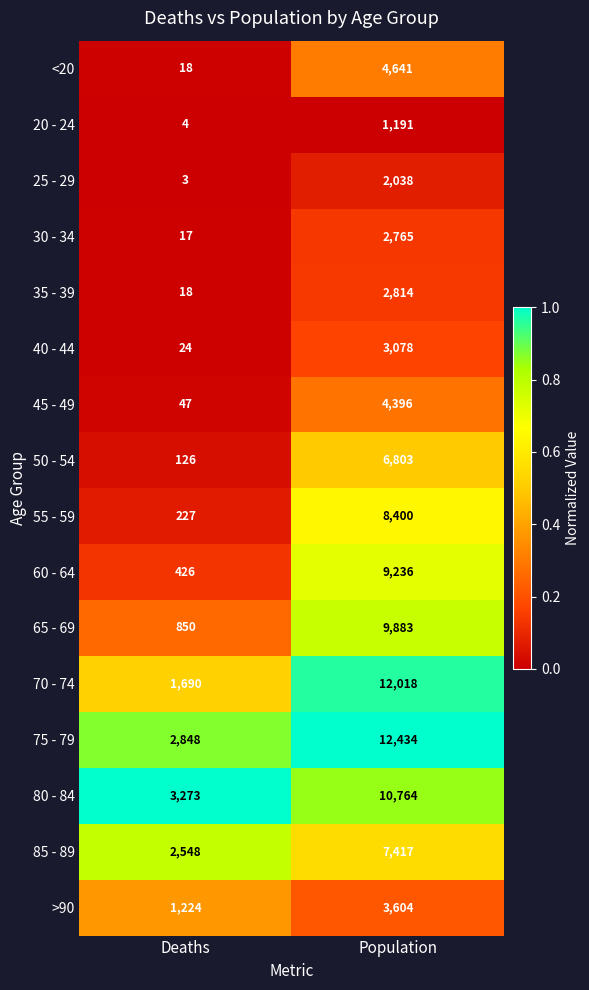

The value of 70 - 74 at Deaths is 2743. True or false?

False